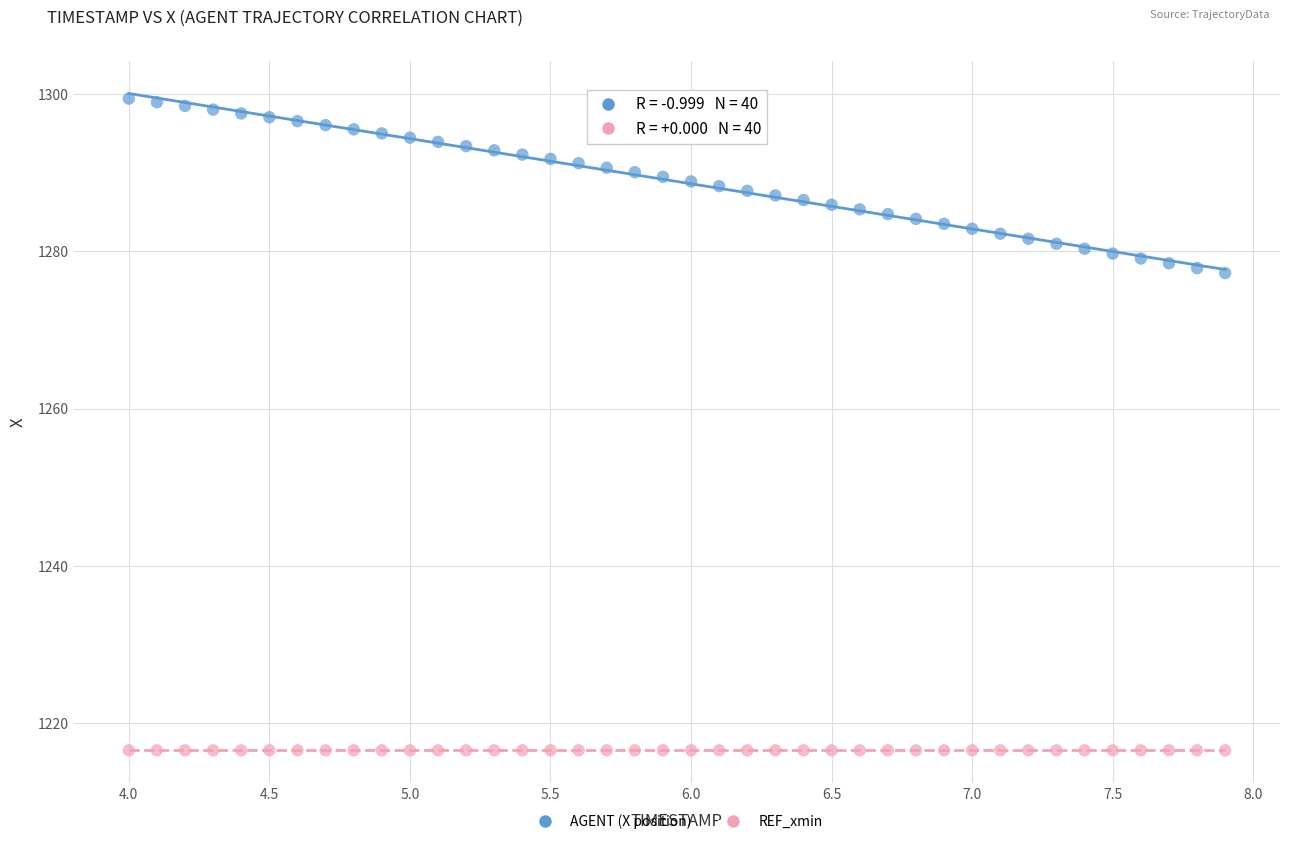

What are all the series names shown in the legend?

AGENT (X position), REF_xmin